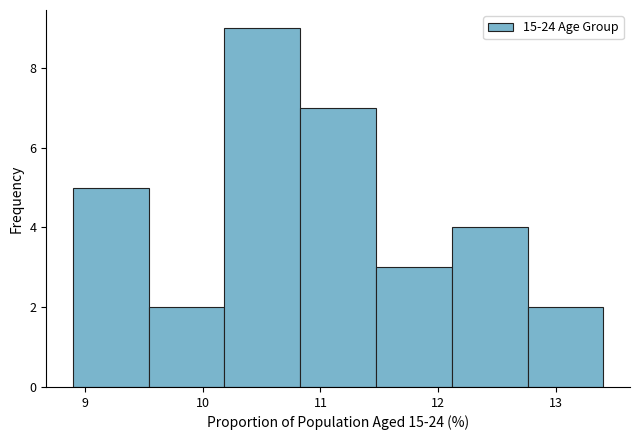

Which range on the x-axis has the tallest bar?

10.2 to 10.8